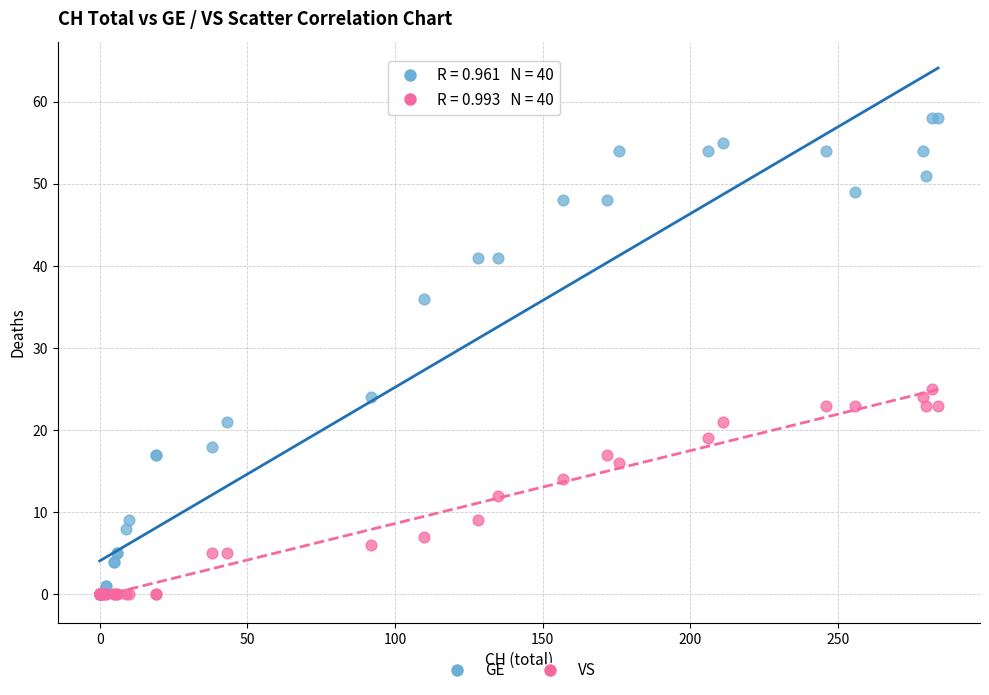

What are all the series names shown in the legend?

GE, VS